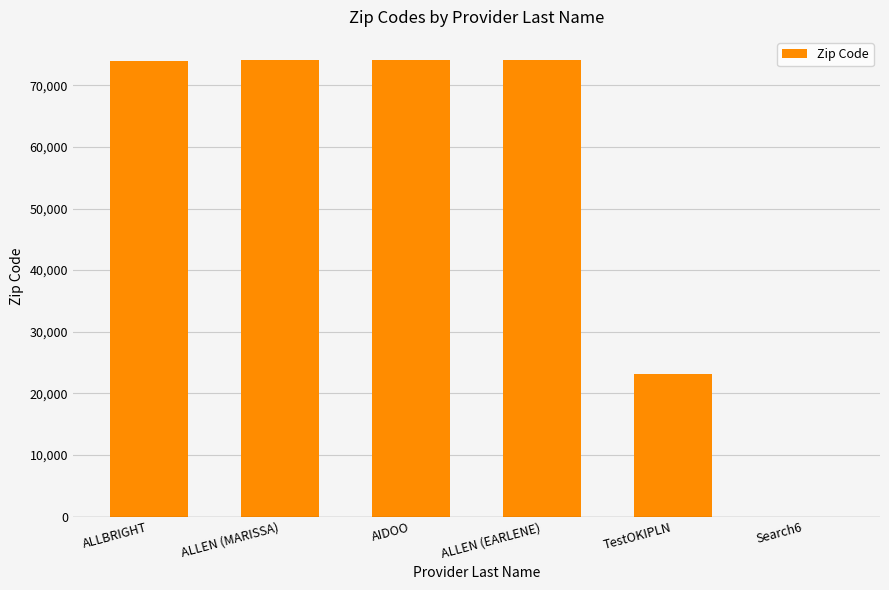

Approximately how many times larger is the value at TestOKIPLN compared to ALLEN (EARLENE)?

0.3